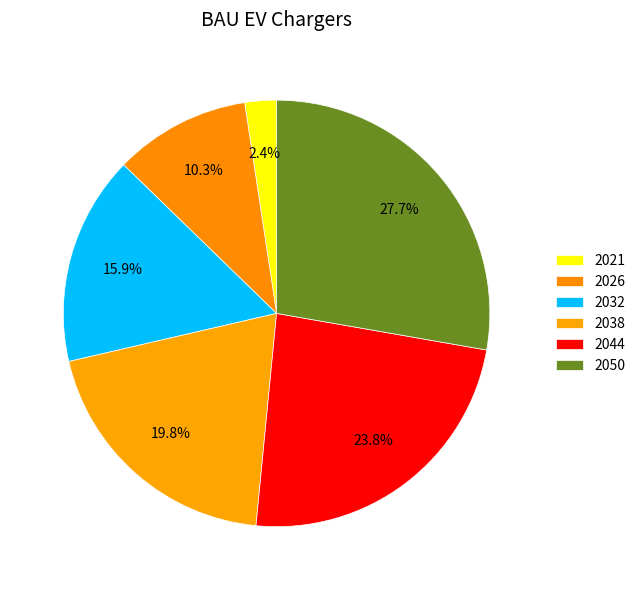

Count the number of slices in the pie.

6